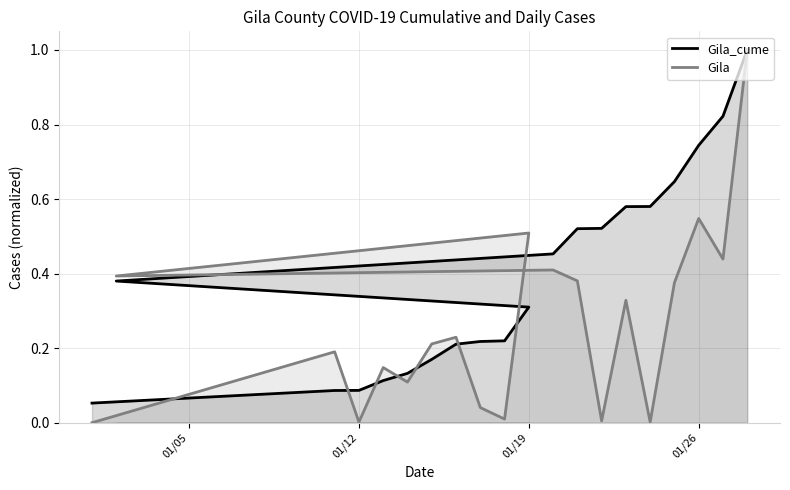

Is it true that Gila_cume equals 0.3 at 13?

False